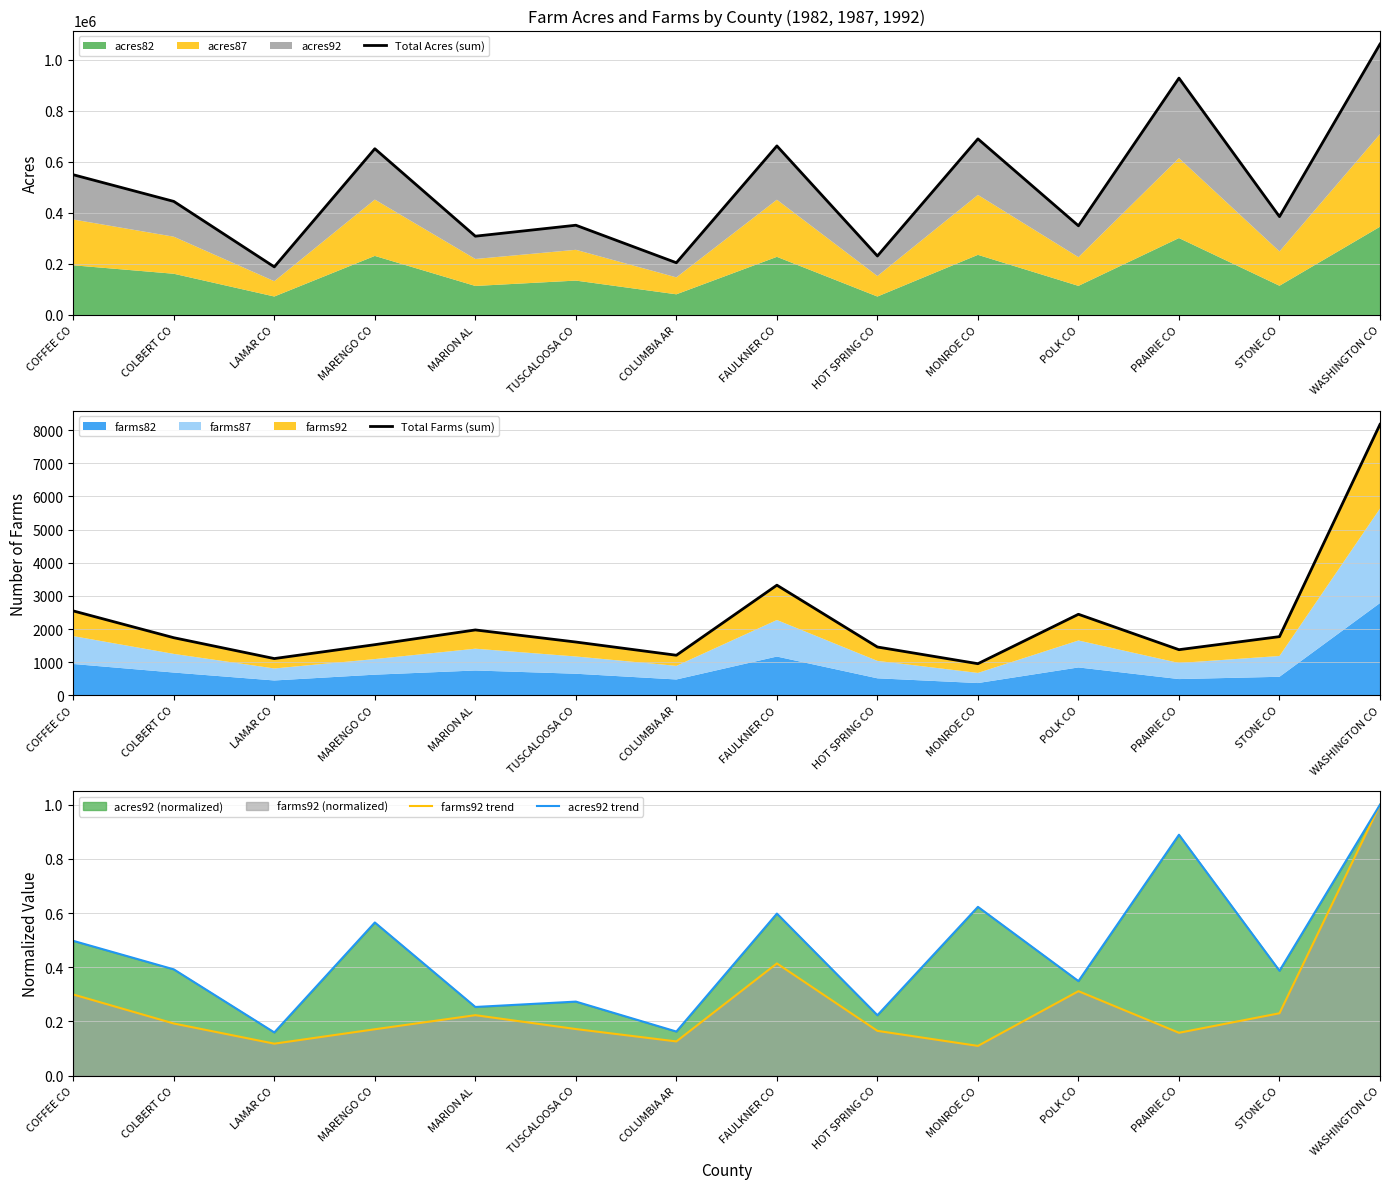

What is the highest value of the acres92 trend series?

1.0